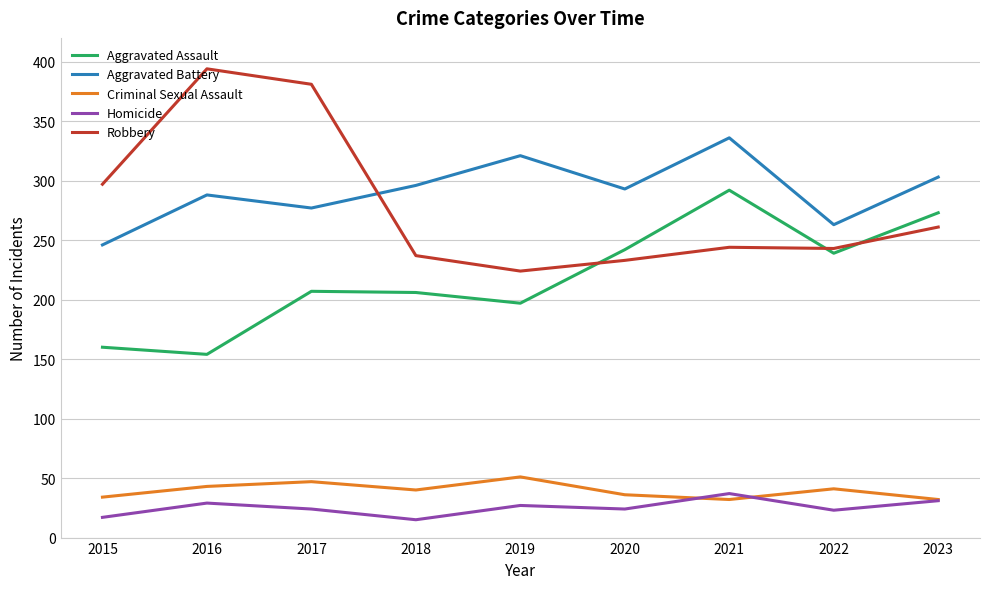

What is the maximum value for Aggravated Battery?

336